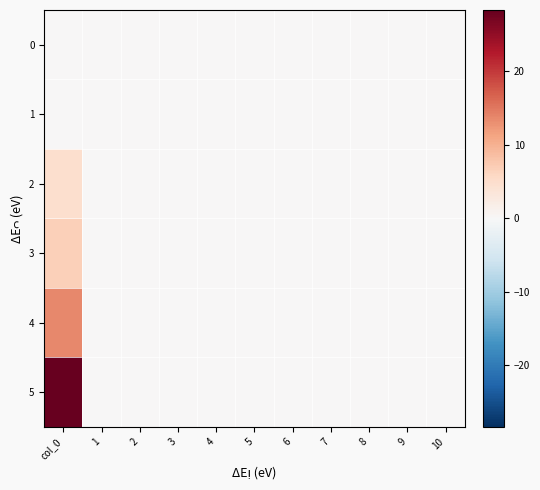

Count the number of categories in the chart.

11